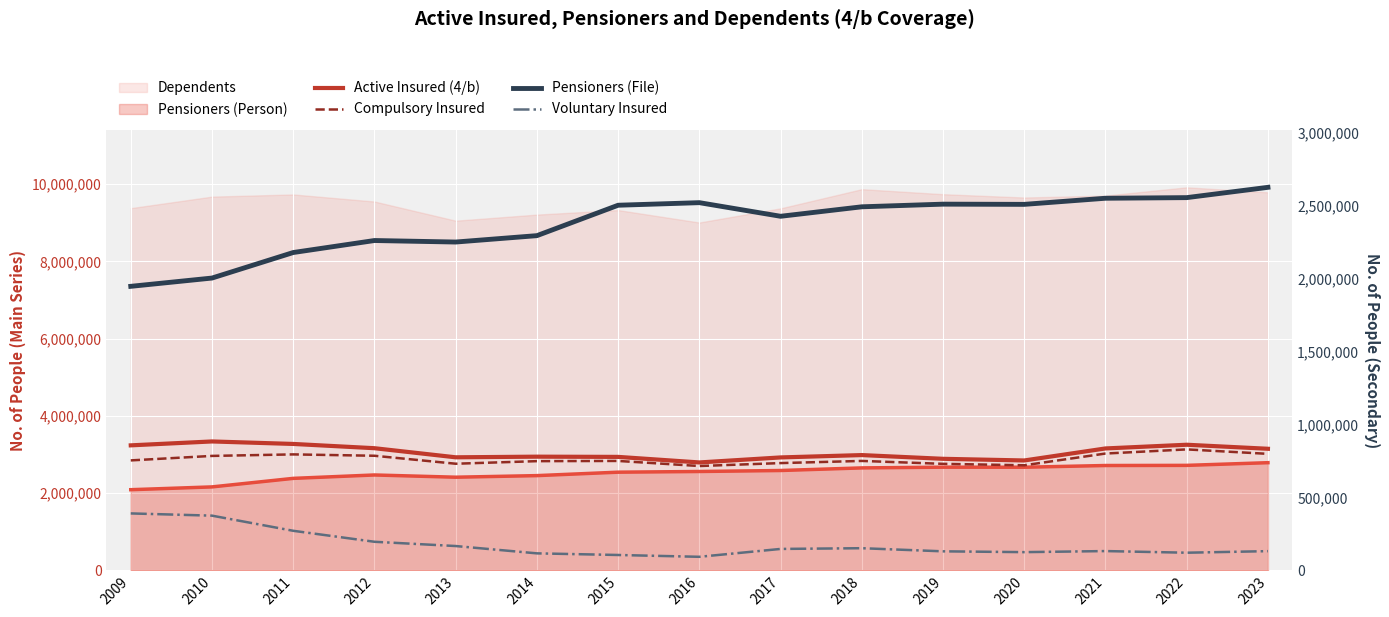

The Pensioners (File) series shows 2518779 at 2016. True or false?

True